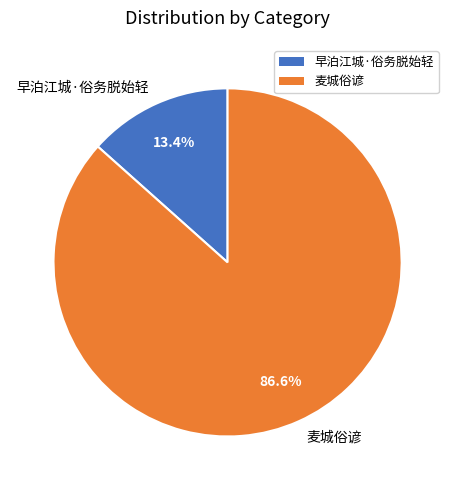

Count the number of slices in the pie.

2